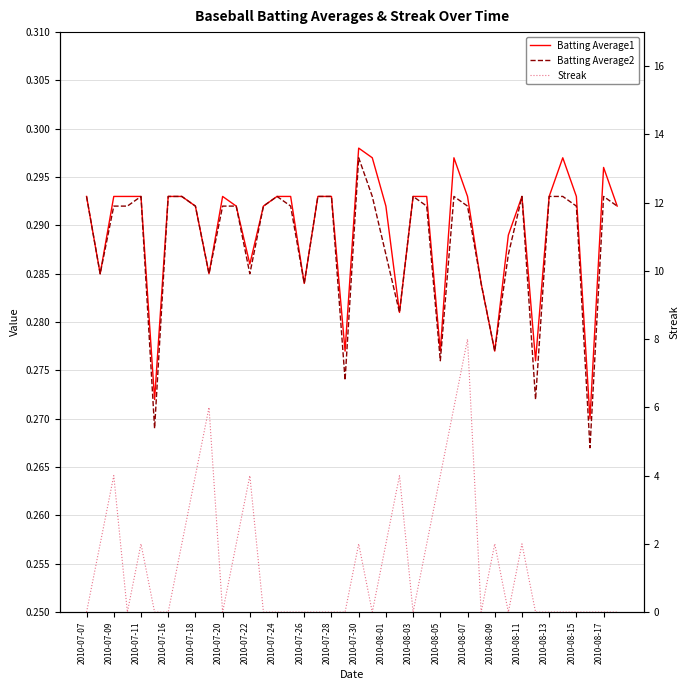

How many values in the Streak series exceed 0?

17